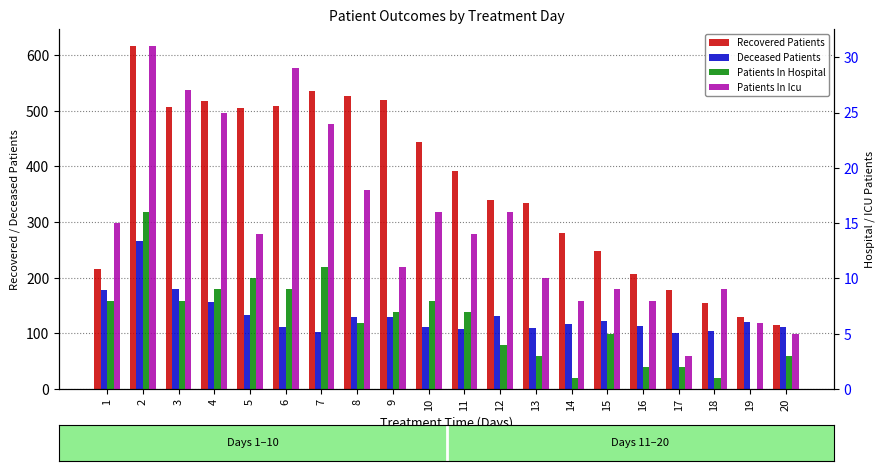

Which series has the largest total across all categories?

Recovered Patients